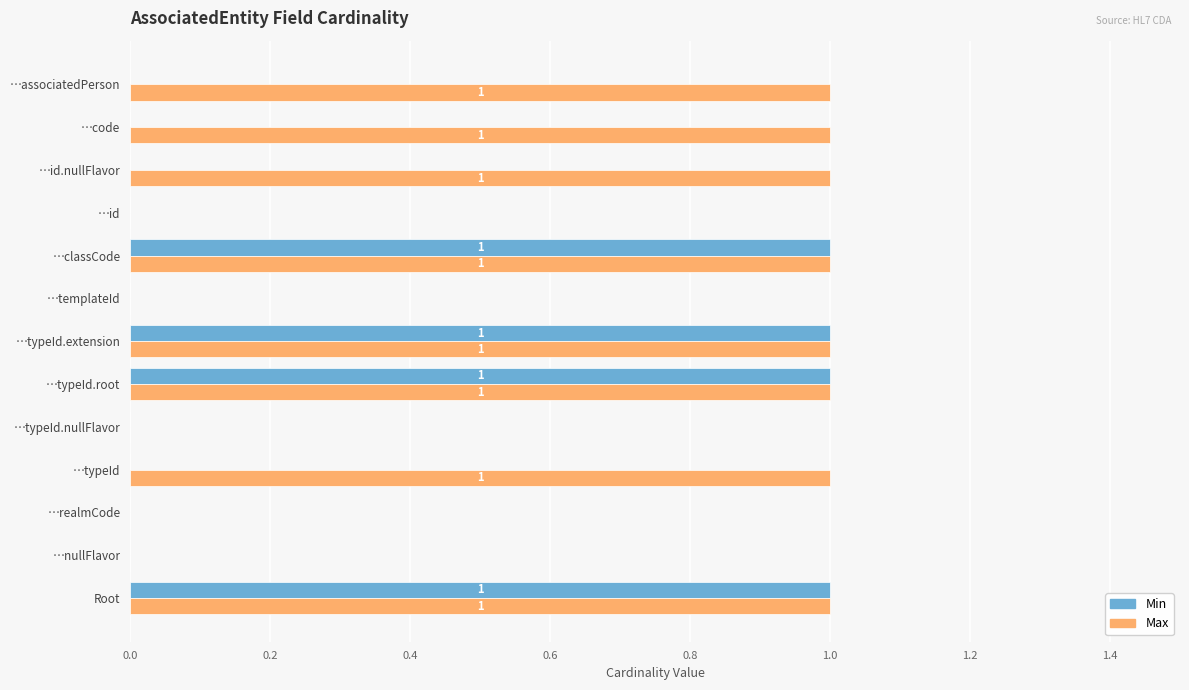

What is the sum of all Max values?

8